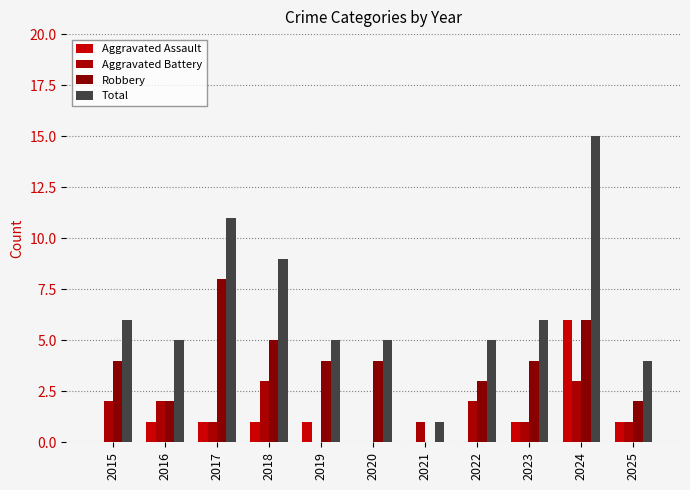

At how many categories does at least one series exceed 9?

2